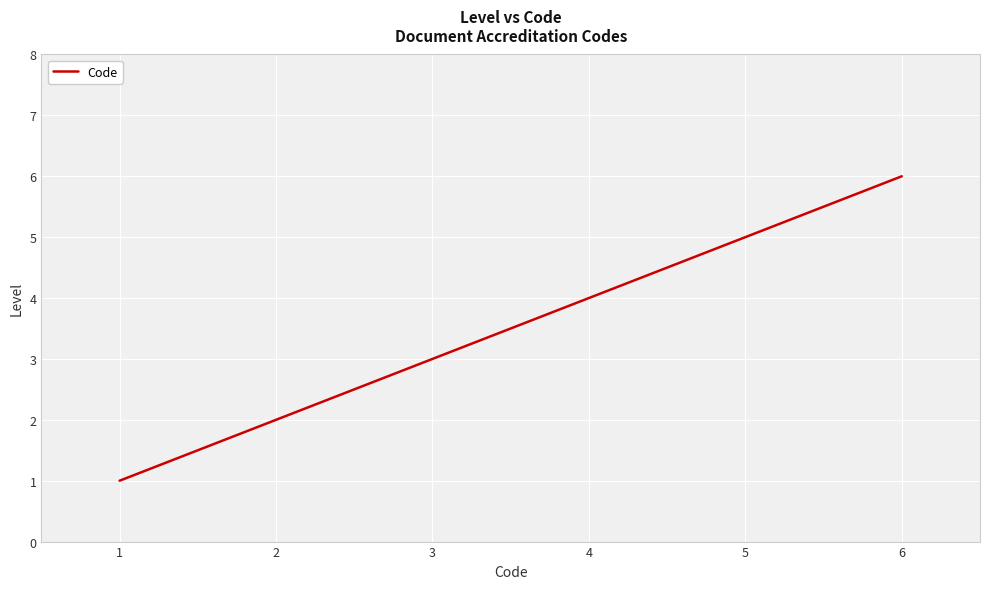

Which category has the highest value across all series?

6